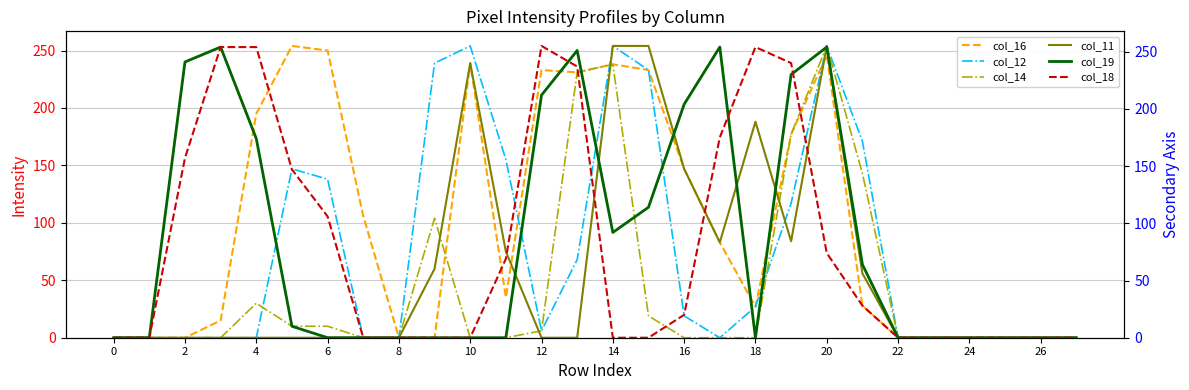

True or false: col_14 has a value of 238 at 14.

True